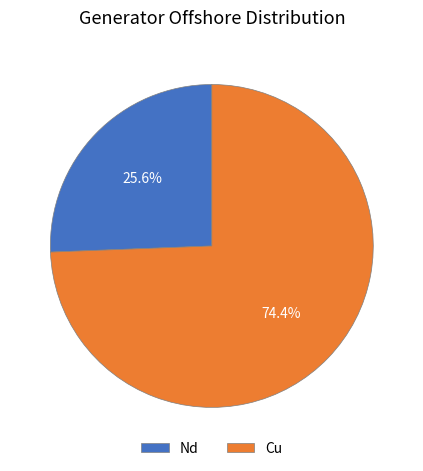

Rank the categories by value from lowest to highest.

Nd, Cu